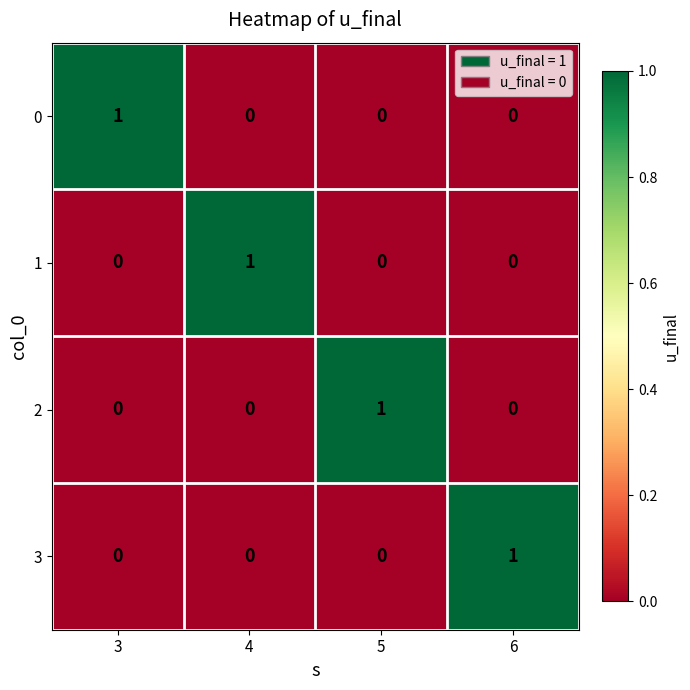

The value of 2 at 3 is 0. True or false?

True